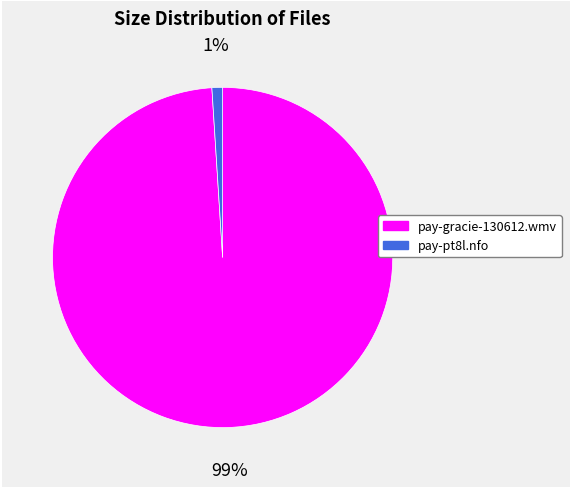

Is pay-pt8l.nfo the majority of the pie?

No